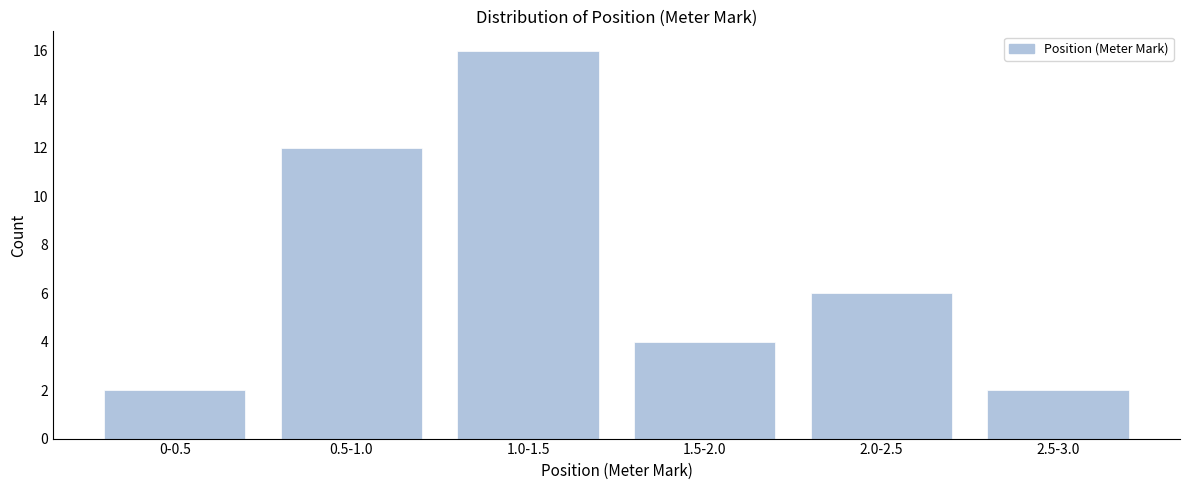

Reading left to right, extract all data points from this chart.

0-0.5=2	0.5-1.0=12	1.0-1.5=16	1.5-2.0=4	2.0-2.5=6	2.5-3.0=2